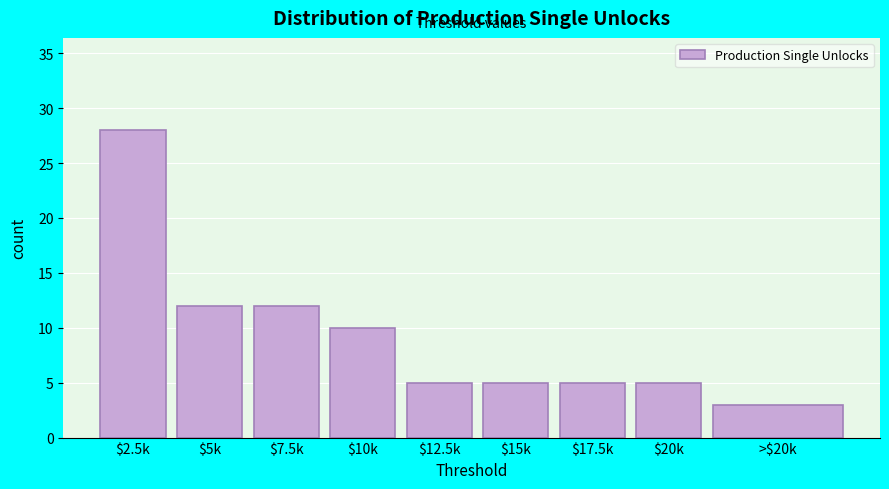

Reading left to right, transcribe all the data shown in this chart.

28	12	12	10	5	5	5	5	3